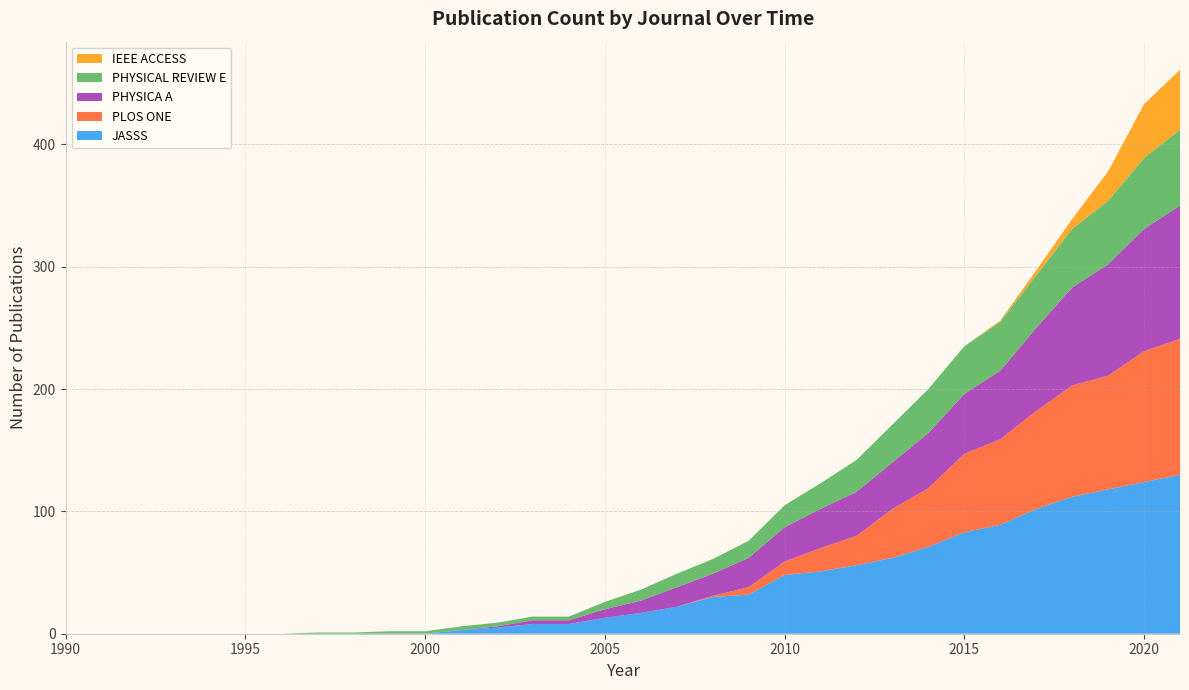

Reading right to left, transcribe all the data shown in this chart.

JASSS: 2021=130	2020=124	2019=118	2018=112	2017=102	2016=89	2015=83	2014=71	2013=62	2012=56	2011=51	2010=48	2009=32	2008=30	2007=22	2006=17	2005=13	2004=8	2003=8	2002=5	2001=3	2000=0	1999=0	1998=0	1997=0	1996=0	1995=0	1994=0	1993=0	1992=0	1991=0	1990=0
PLOS ONE: 2021=111	2020=107	2019=93	2018=91	2017=80	2016=70	2015=64	2014=48	2013=40	2012=24	2011=19	2010=11	2009=6	2008=1	2007=0	2006=0	2005=0	2004=0	2003=0	2002=0	2001=0	2000=0	1999=0	1998=0	1997=0	1996=0	1995=0	1994=0	1993=0	1992=0	1991=0	1990=0
PHYSICA A: 2021=109	2020=100	2019=91	2018=80	2017=68	2016=56	2015=49	2014=45	2013=38	2012=36	2011=32	2010=28	2009=24	2008=18	2007=16	2006=10	2005=7	2004=3	2003=3	2002=1	2001=0	2000=0	1999=0	1998=0	1997=0	1996=0	1995=0	1994=0	1993=0	1992=0	1991=0	1990=0
PHYSICAL REVIEW E: 2021=62	2020=58	2019=52	2018=48	2017=43	2016=40	2015=39	2014=36	2013=31	2012=26	2011=21	2010=18	2009=14	2008=12	2007=11	2006=9	2005=6	2004=3	2003=3	2002=3	2001=3	2000=2	1999=2	1998=1	1997=1	1996=0	1995=0	1994=0	1993=0	1992=0	1991=0	1990=0
IEEE ACCESS: 2021=49	2020=44	2019=24	2018=8	2017=4	2016=1	2015=0	2014=0	2013=0	2012=0	2011=0	2010=0	2009=0	2008=0	2007=0	2006=0	2005=0	2004=0	2003=0	2002=0	2001=0	2000=0	1999=0	1998=0	1997=0	1996=0	1995=0	1994=0	1993=0	1992=0	1991=0	1990=0